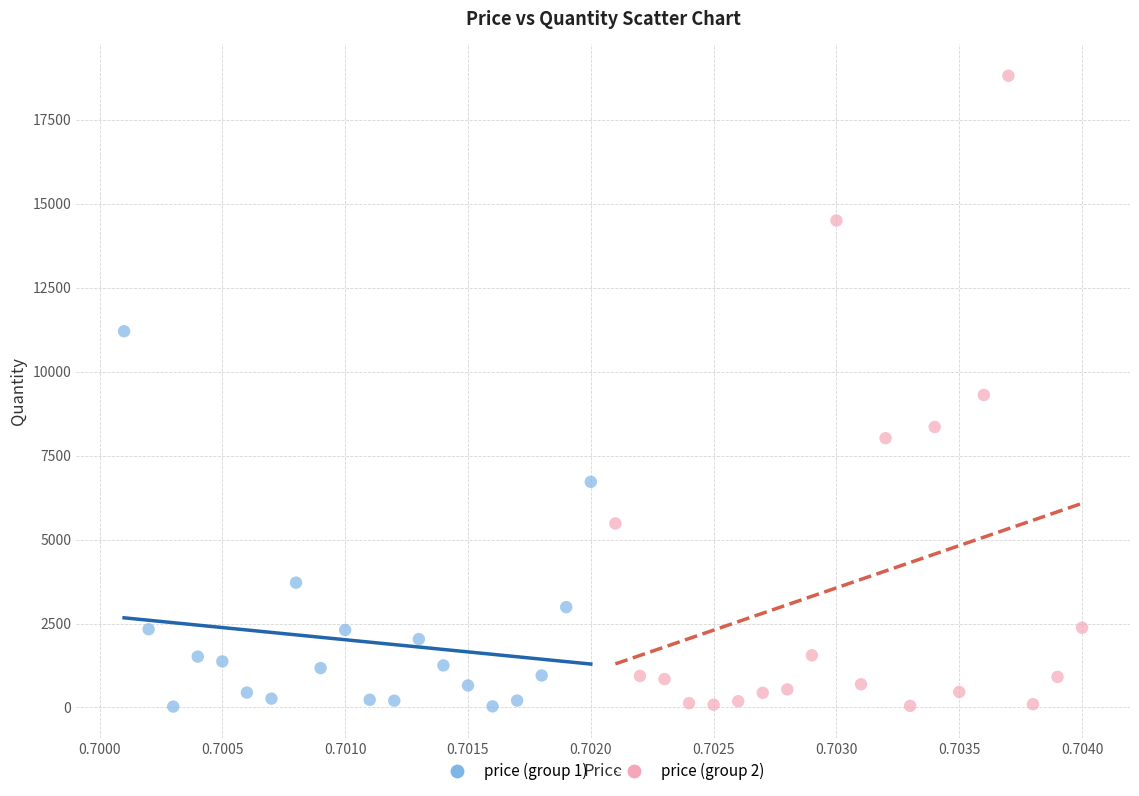

Which series reaches the maximum Y coordinate?

price (group 2)